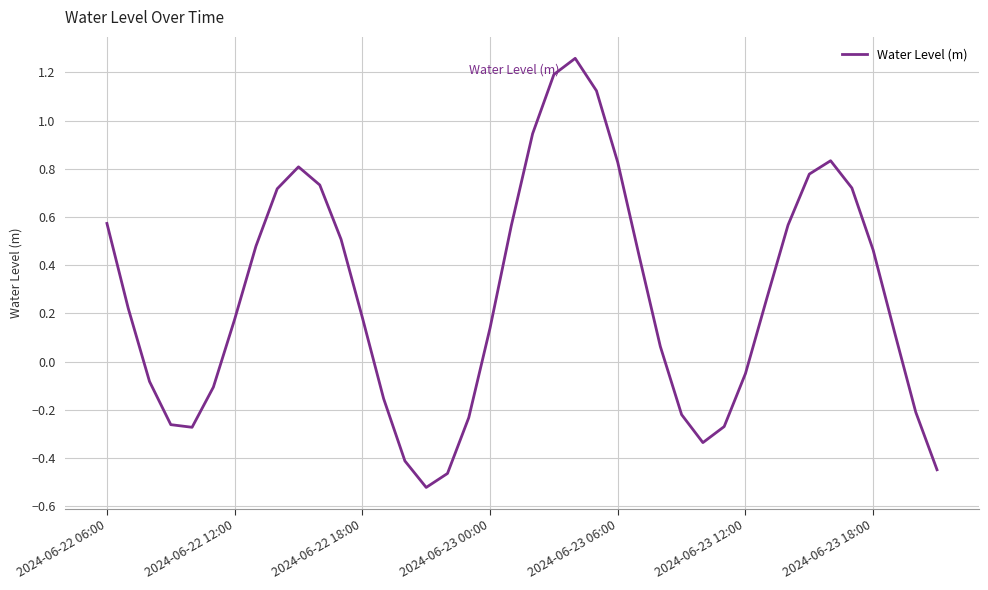

What is the difference between the maximum and minimum values?

1.8